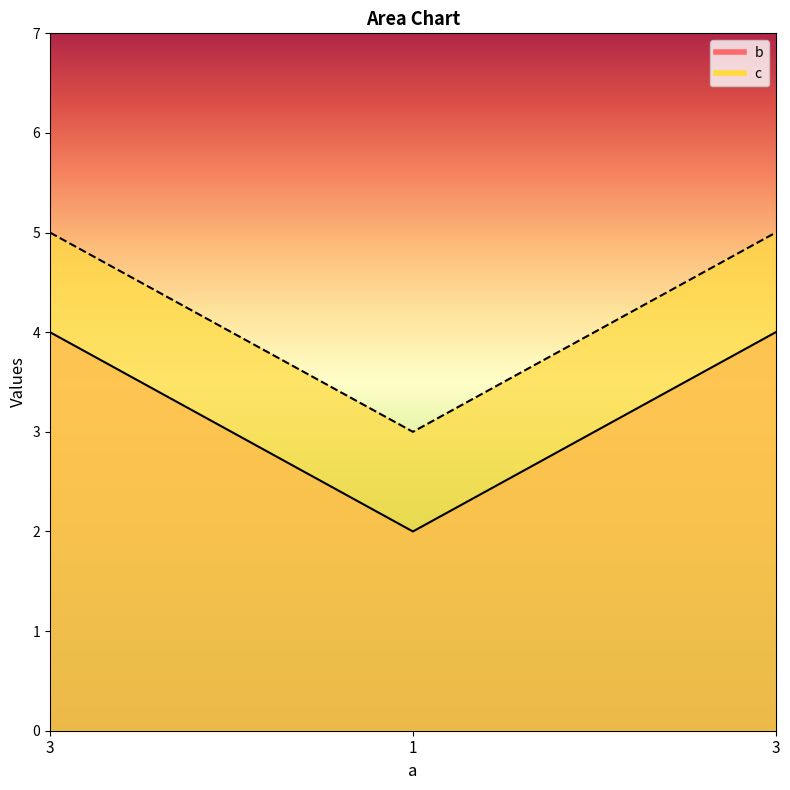

Which has a higher value, 1 or 3?

3